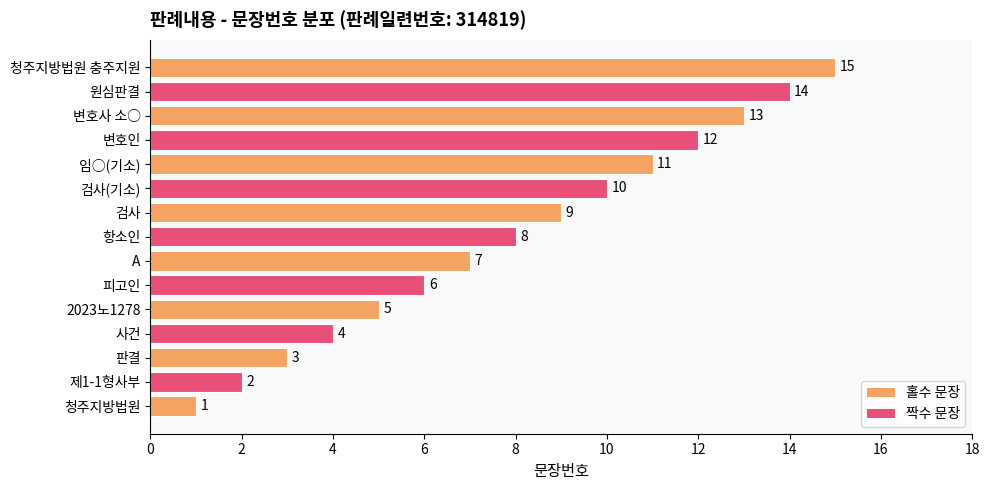

Approximately how many times larger is the value at 항소인 compared to 제1-1형사부?

4.0